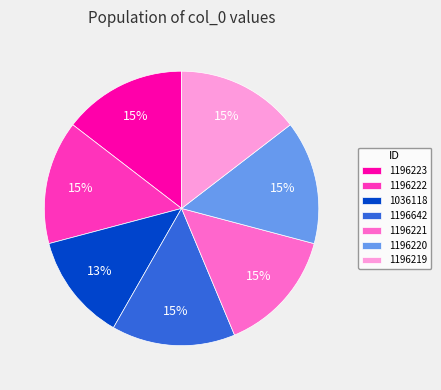

To the nearest percent, what is the difference between the largest and smallest slice percentages?

2%